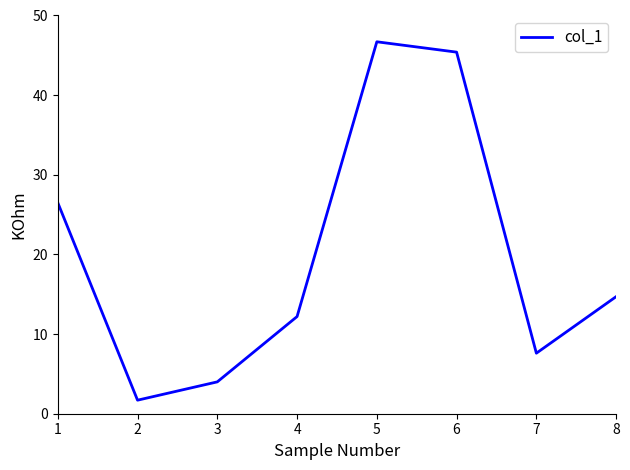

List the labels in order of value, smallest first.

2, 3, 7, 4, 8, 1, 6, 5